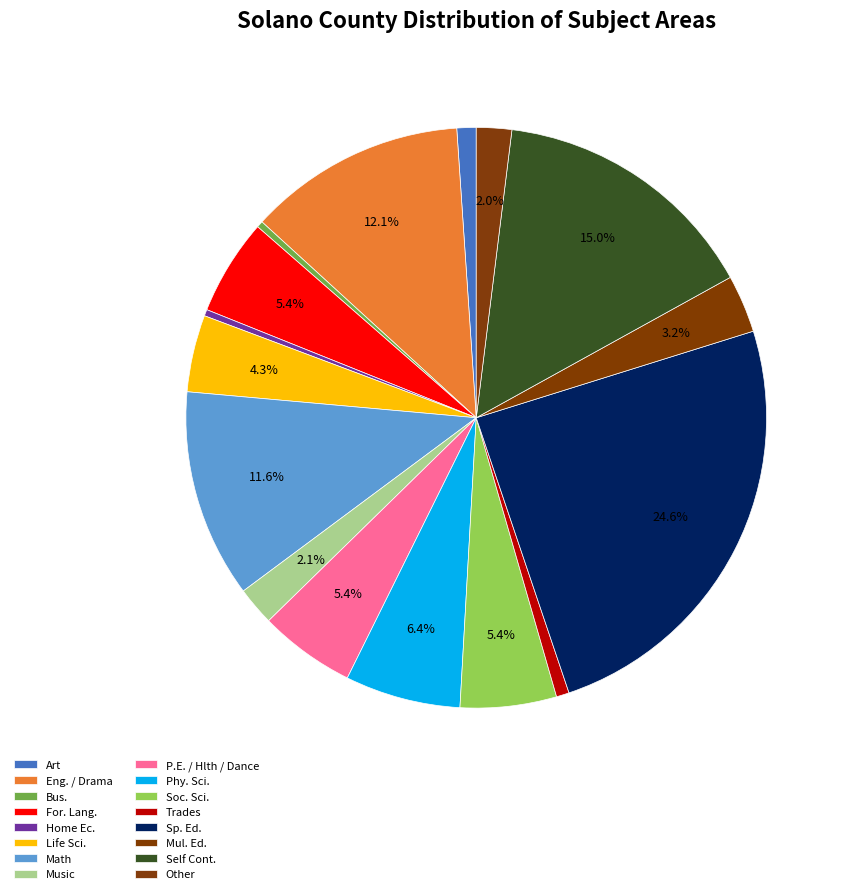

True or false: Art accounts for 10% of the total.

False